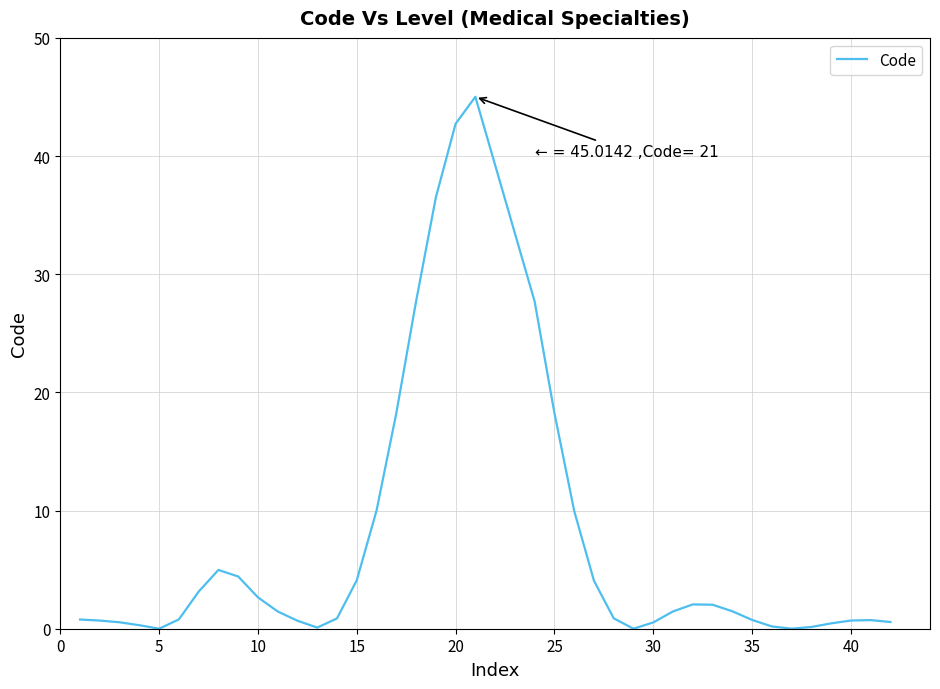

What is the greatest value displayed?

45.0